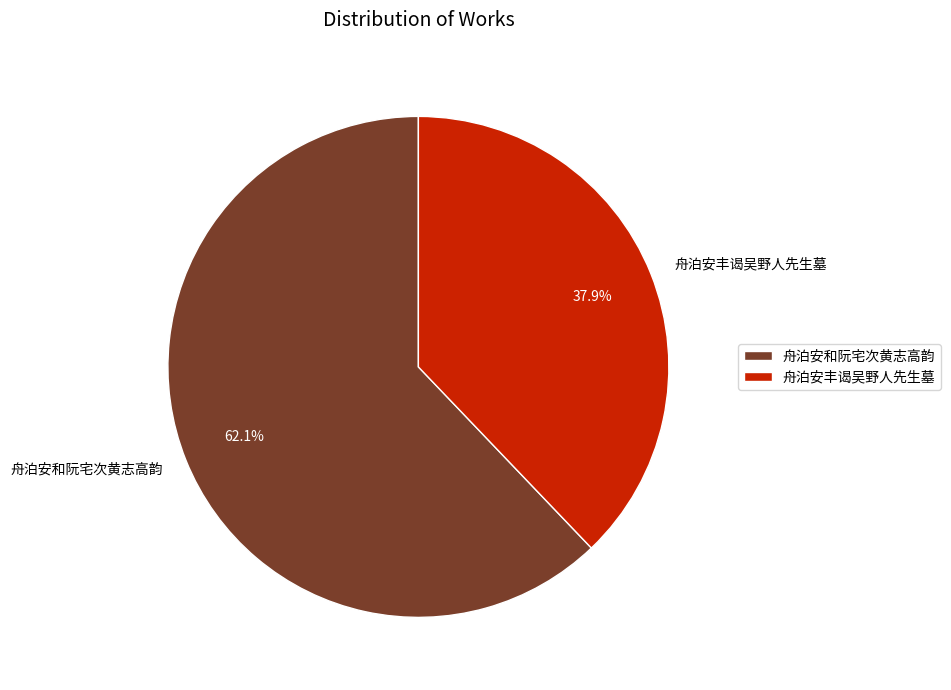

Does 舟泊安丰谒吴野人先生墓 represent more than half of the total?

No